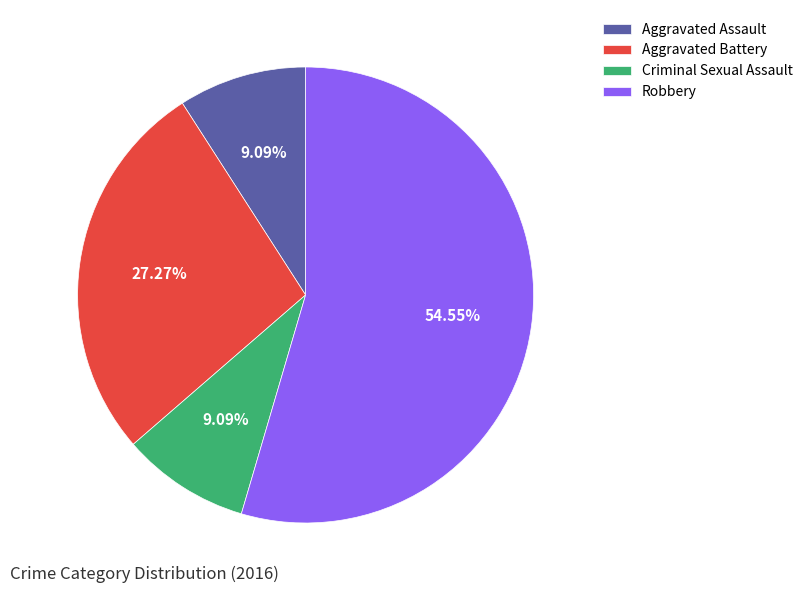

Which category has the biggest portion of the pie?

Robbery